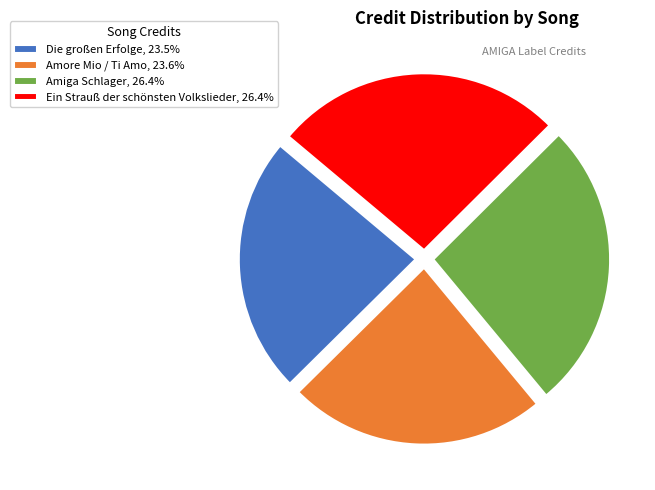

Does any single category account for the majority?

No